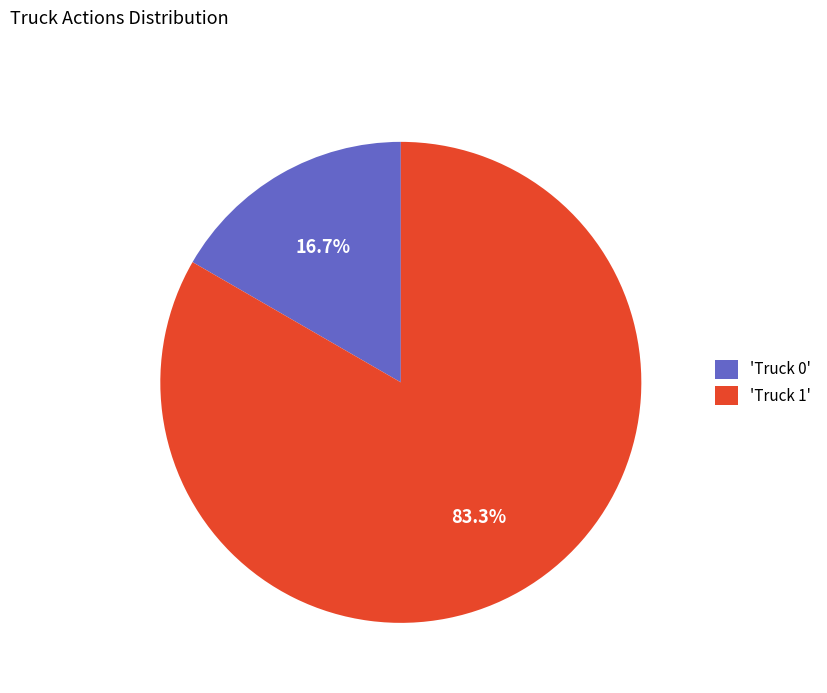

Rank the categories by value from lowest to highest.

'Truck 0', 'Truck 1'